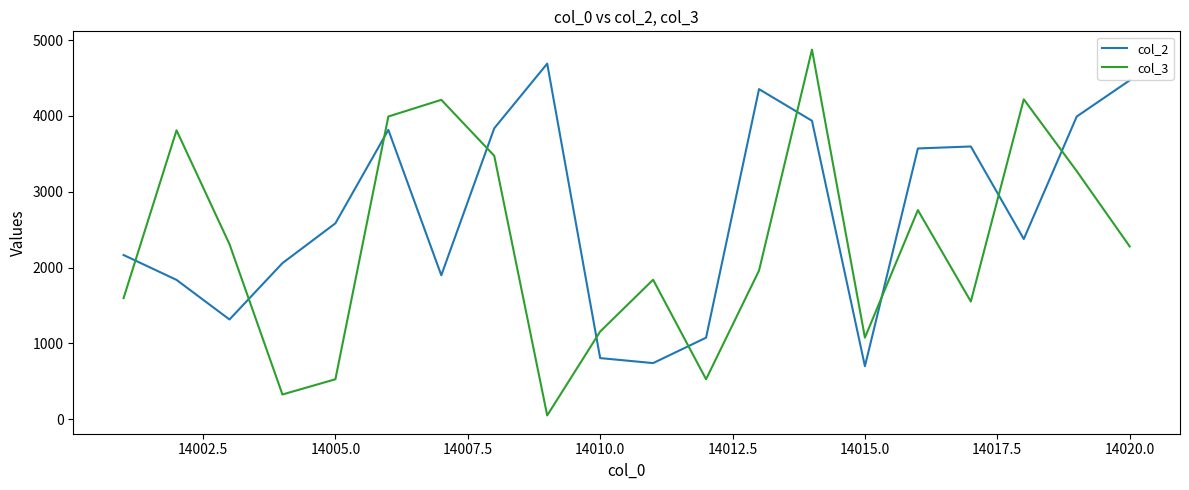

Rank the series by their average value, from highest to lowest.

col_2, col_3